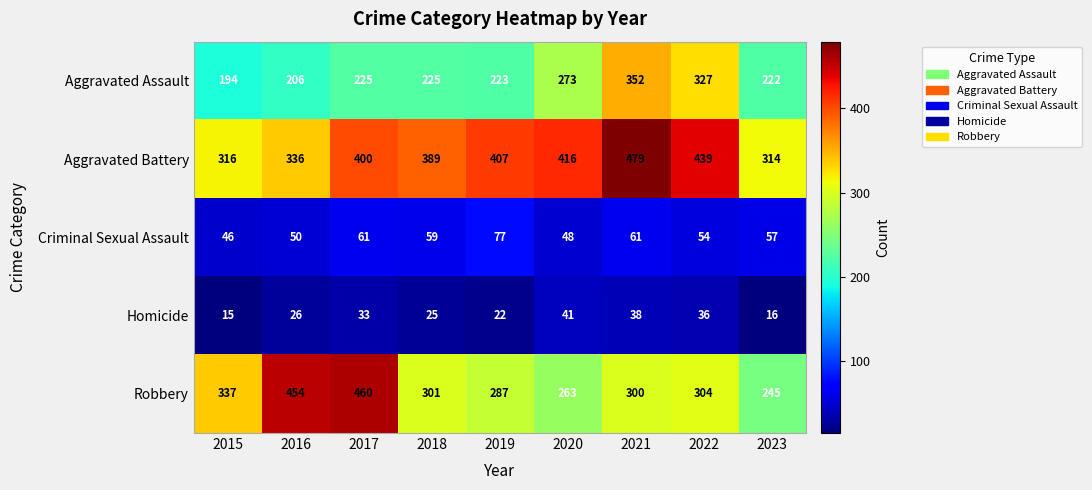

What is the maximum value shown in the chart?

479